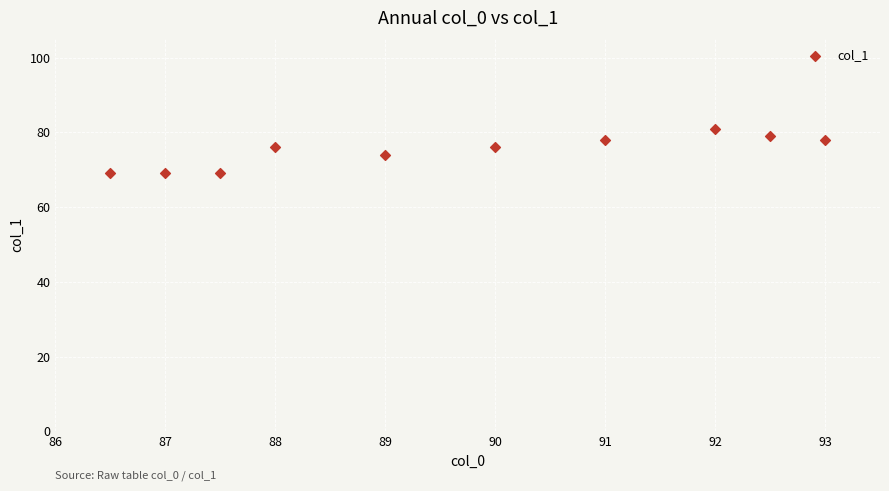

What is the average Y value?

75